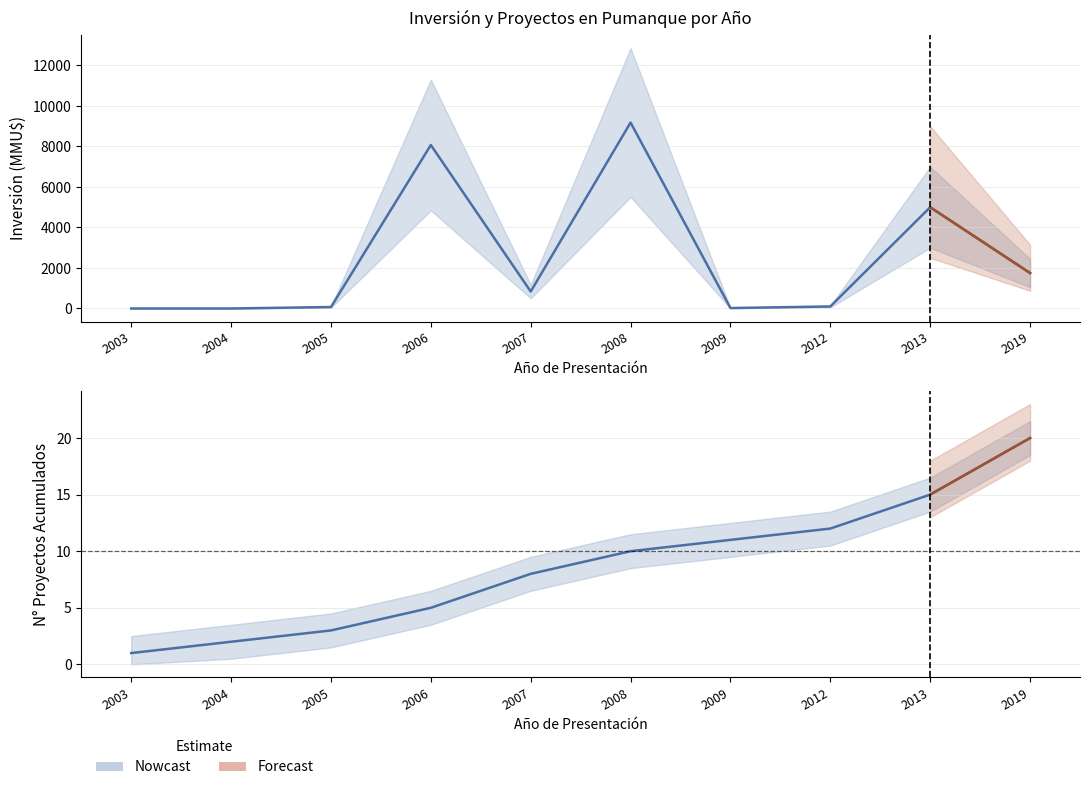

What is the value of the 9th point from the left?

5000